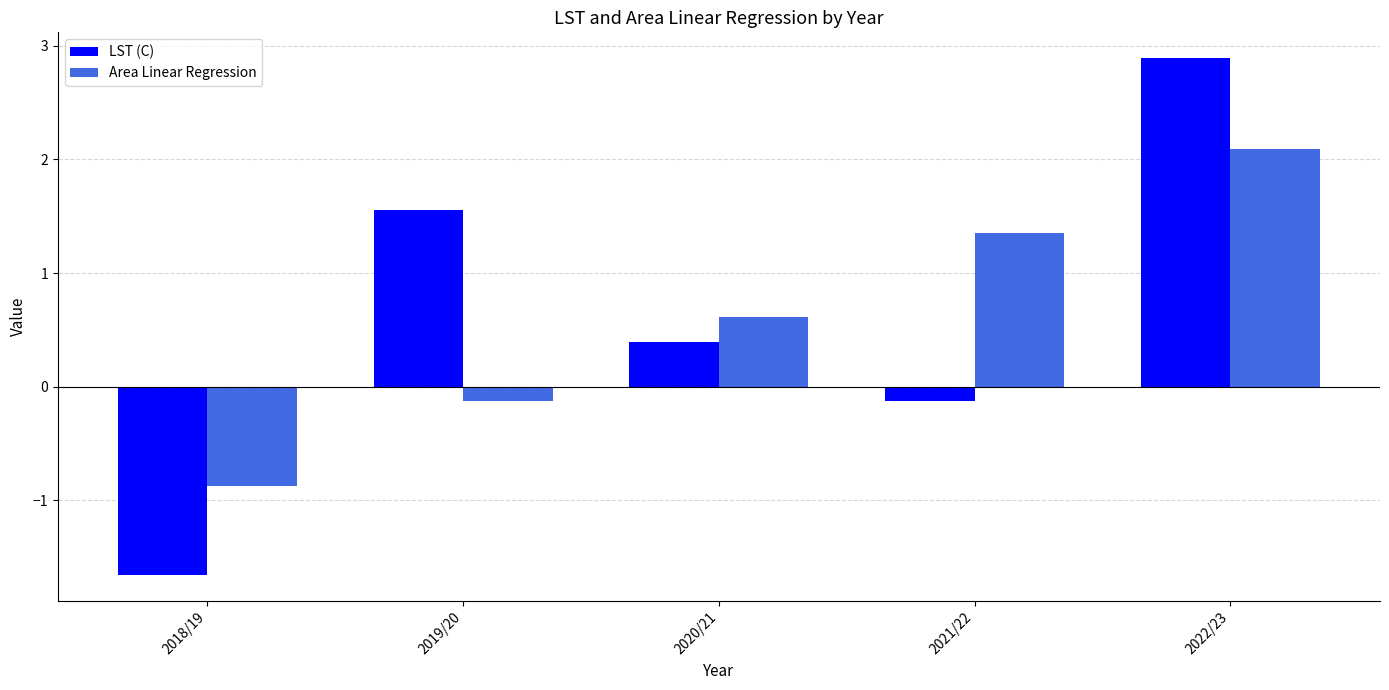

At which label does LST (C) reach its minimum?

2018/19